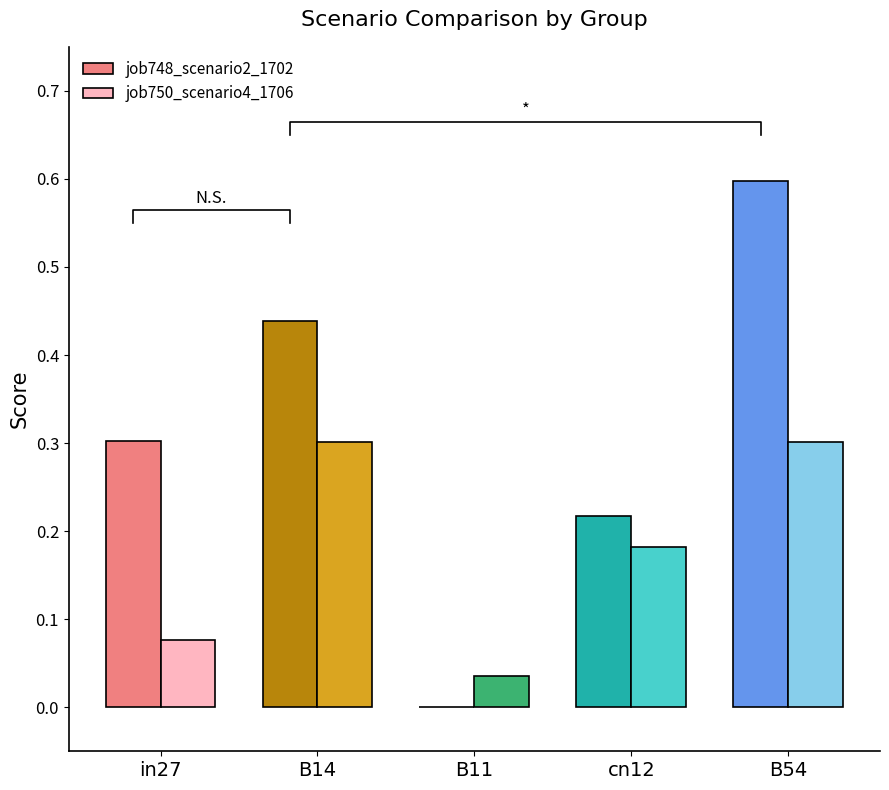

Reading left to right, transcribe all the data shown in this chart.

job748_scenario2_1702: in27=0.3	B14=0.4	B11=0.0	cn12=0.2	B54=0.6
job750_scenario4_1706: in27=0.1	B14=0.3	B11=0.0	cn12=0.2	B54=0.3